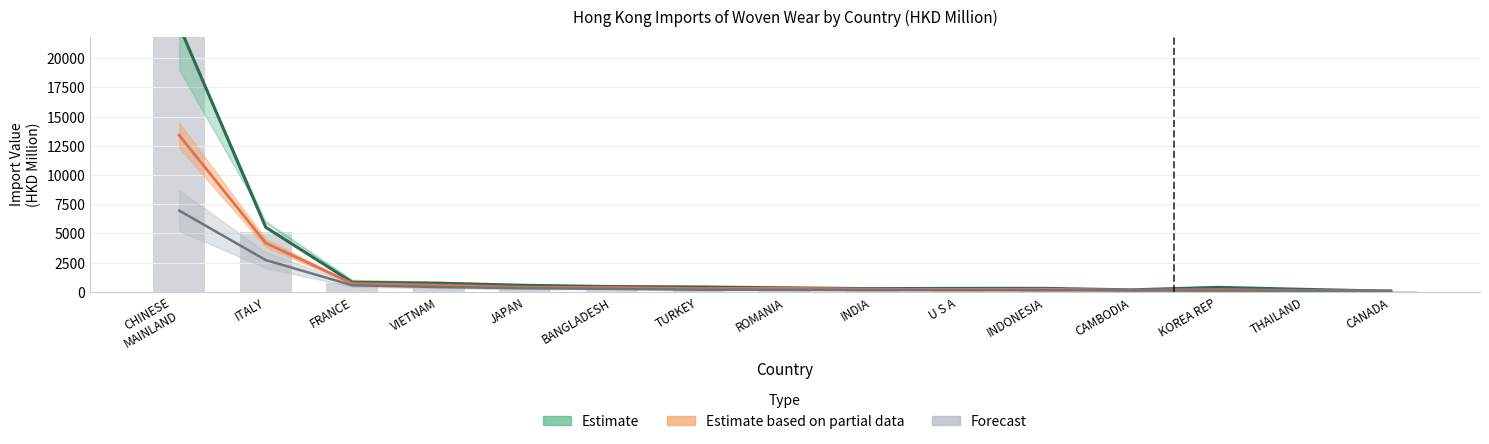

At which label does 201812 first exceed 373?

CHINESE MAINLAND